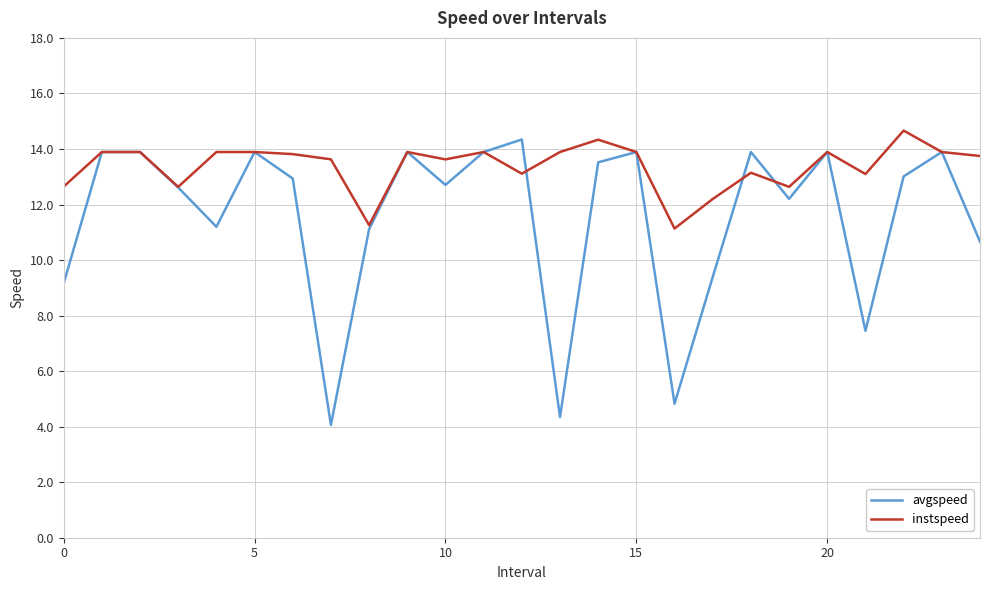

What is the highest value of the instspeed series?

14.7